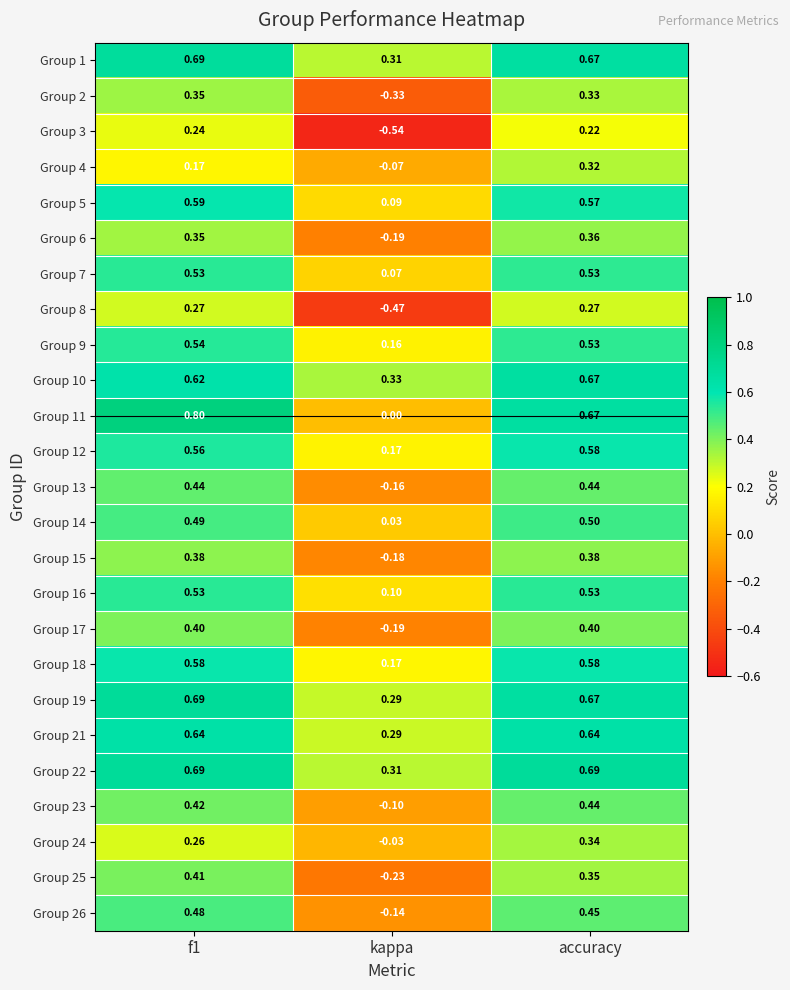

At which label is Group 21 closest to 0?

kappa